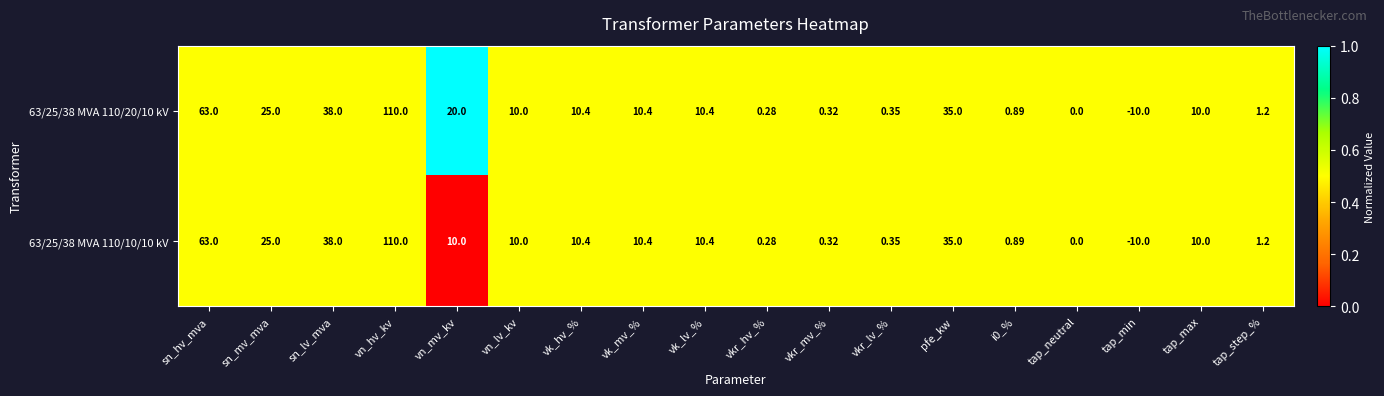

Rank the series by their average value, from highest to lowest.

63/25/38 MVA 110/20/10 kV, 63/25/38 MVA 110/10/10 kV